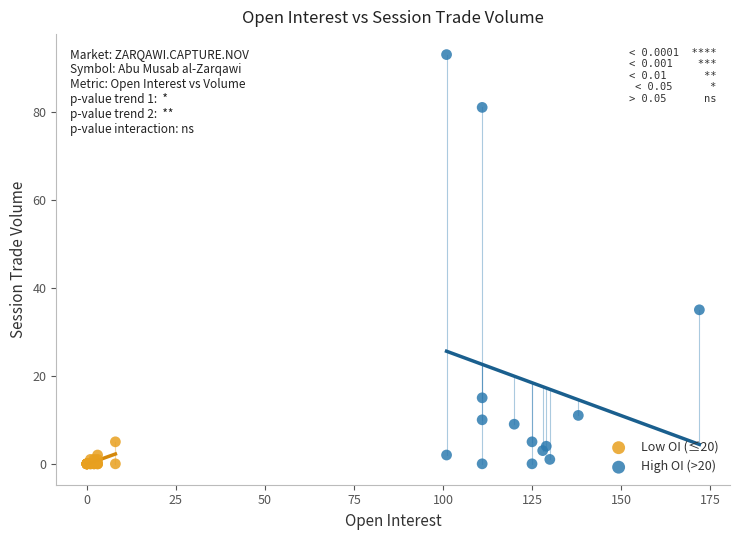

Which series has the largest Y range (max minus min)?

High OI (>20)